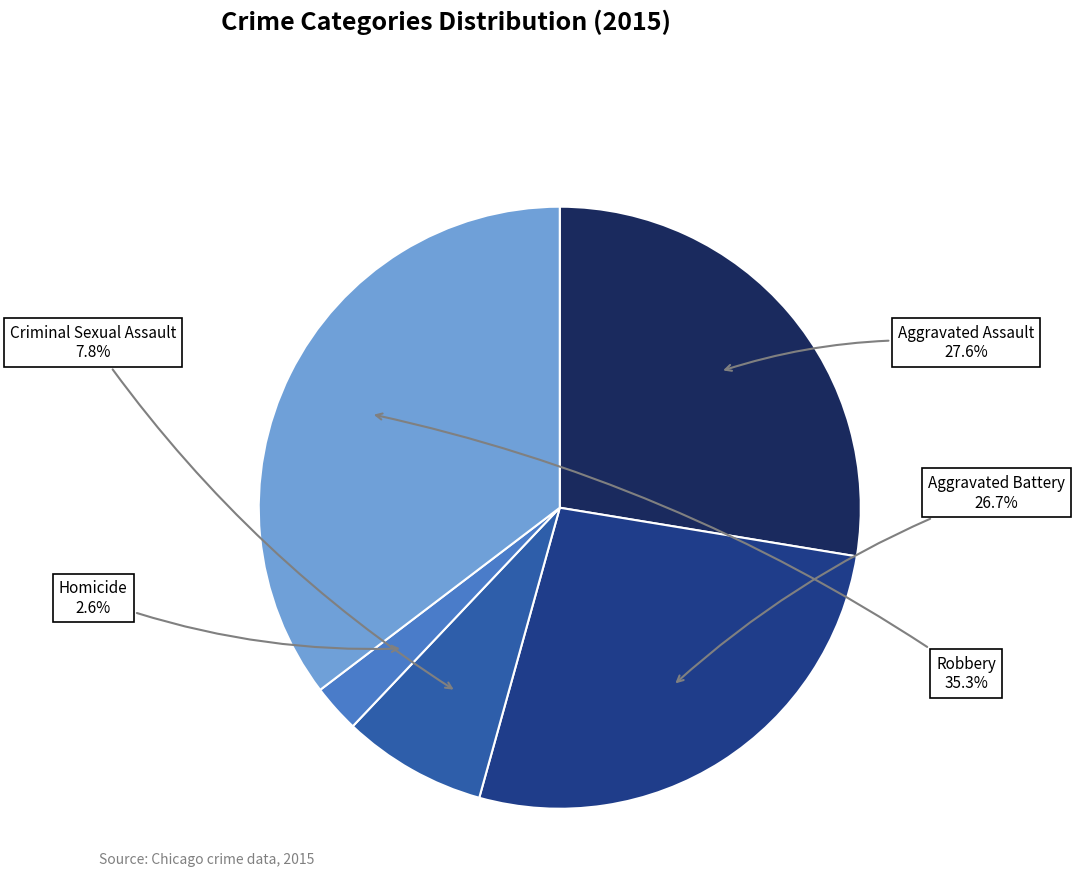

Is there a majority slice in this chart?

No